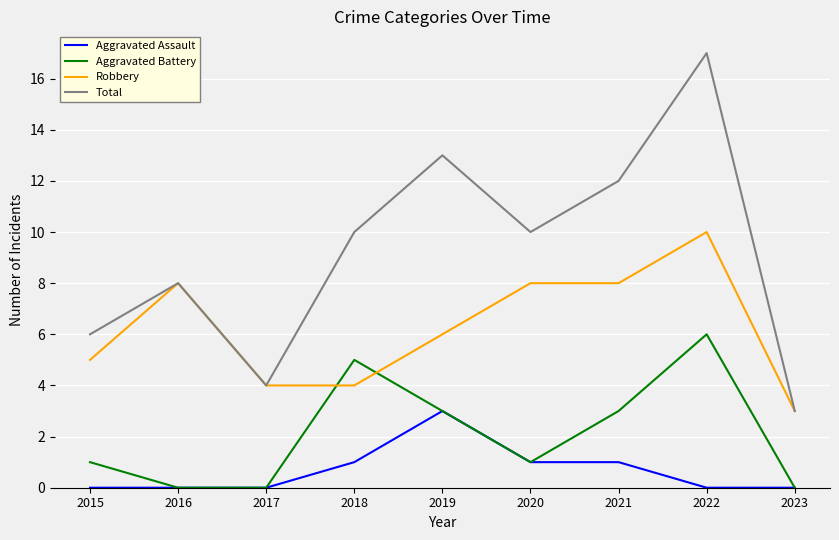

How many Robbery values are between 4 and 8?

7